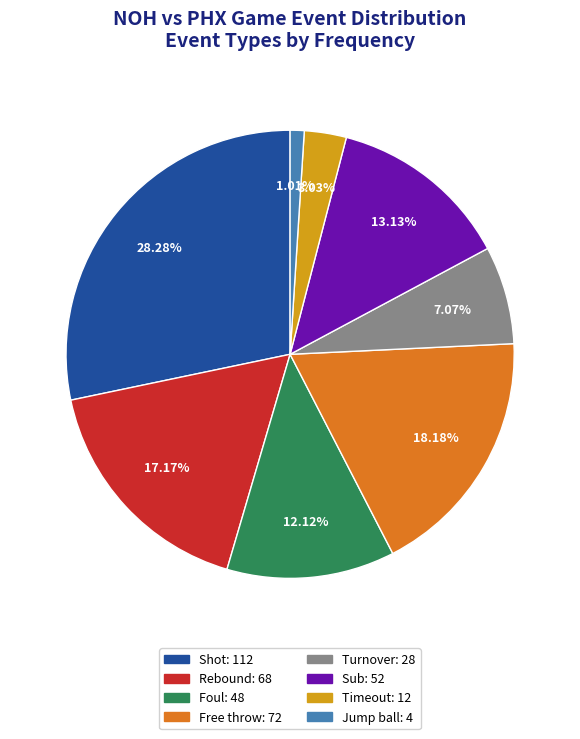

Is there any slice that represents more than half of the pie?

No